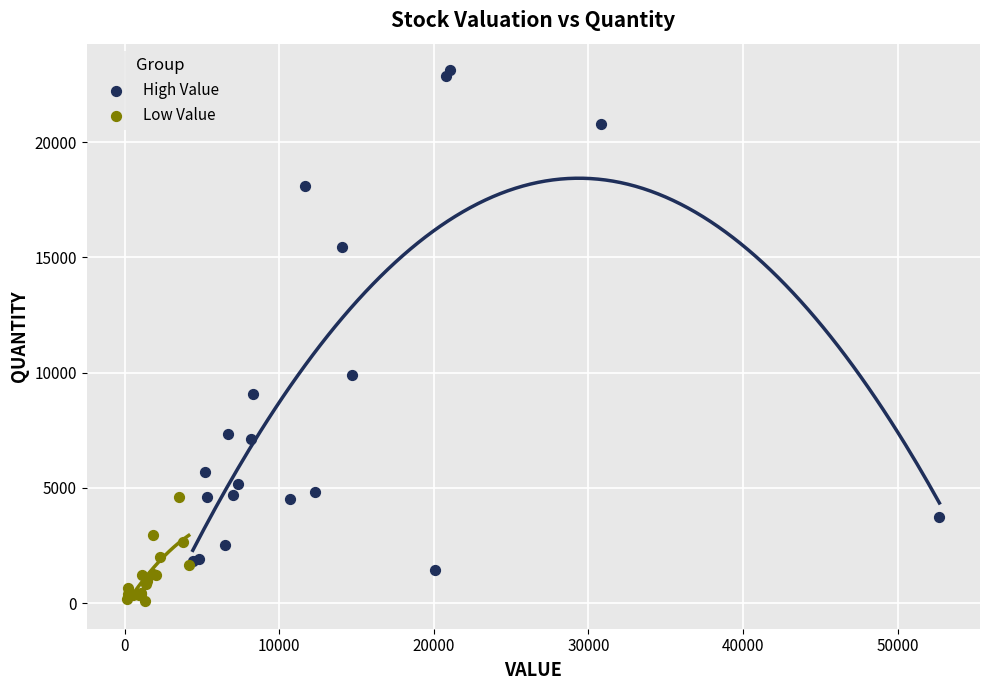

Which series reaches the minimum Y coordinate?

Low Value